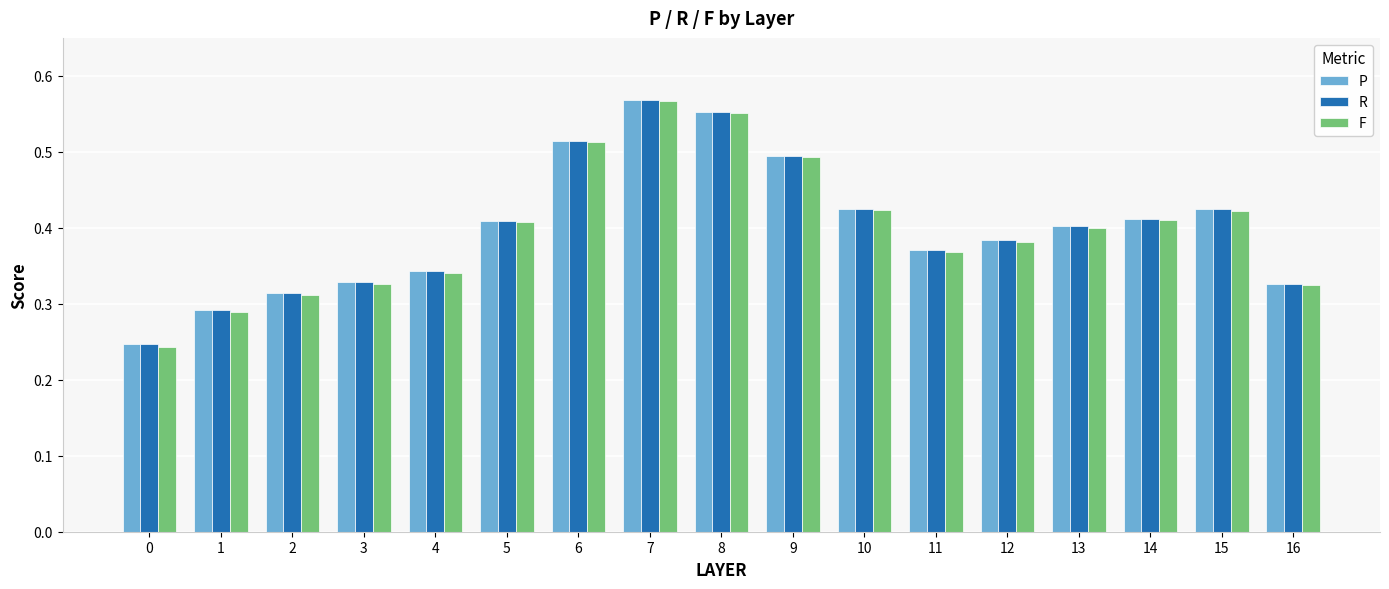

What is the sum of all R values?

6.8